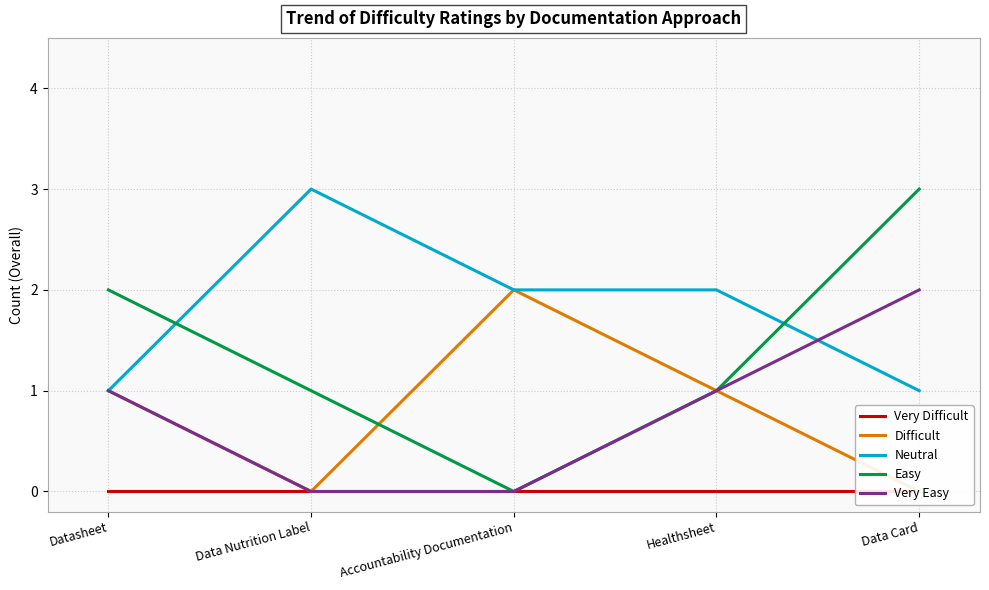

Which series has the largest total across all categories?

Neutral